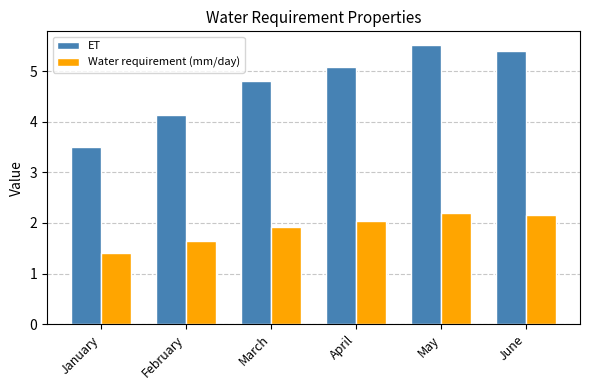

What is the difference between the maximum and minimum values in the Water requirement (mm/day) series?

0.8